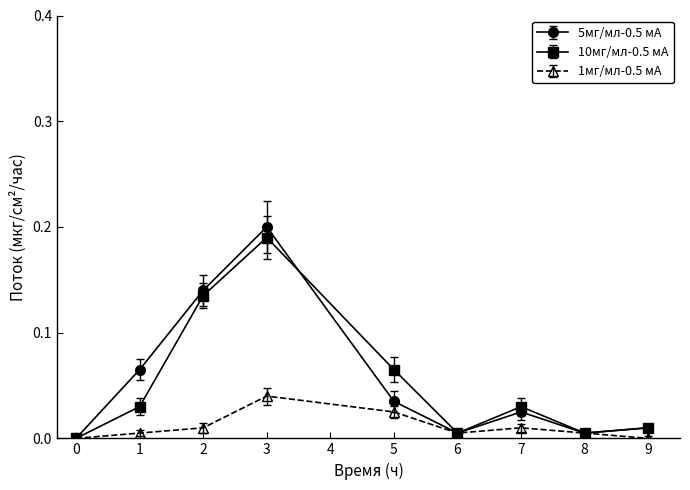

Which series has the largest range (max minus min)?

5мг/мл-0.5 мА